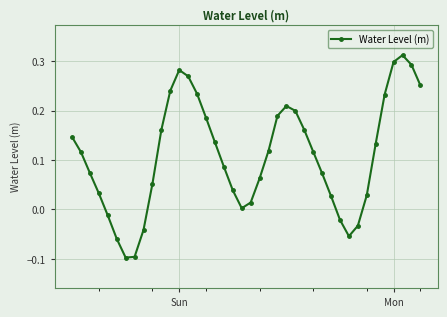

True or false: the data has more than 2 interior local peaks.

True